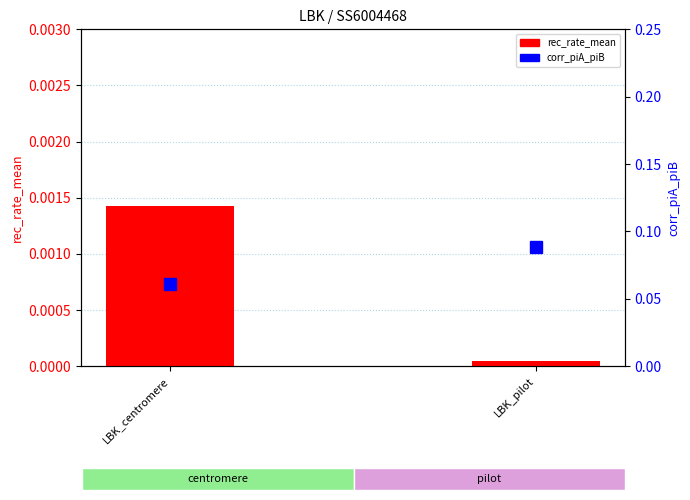

Is it true that corr_piA_piB equals 0.0 at LBK_pilot?

False